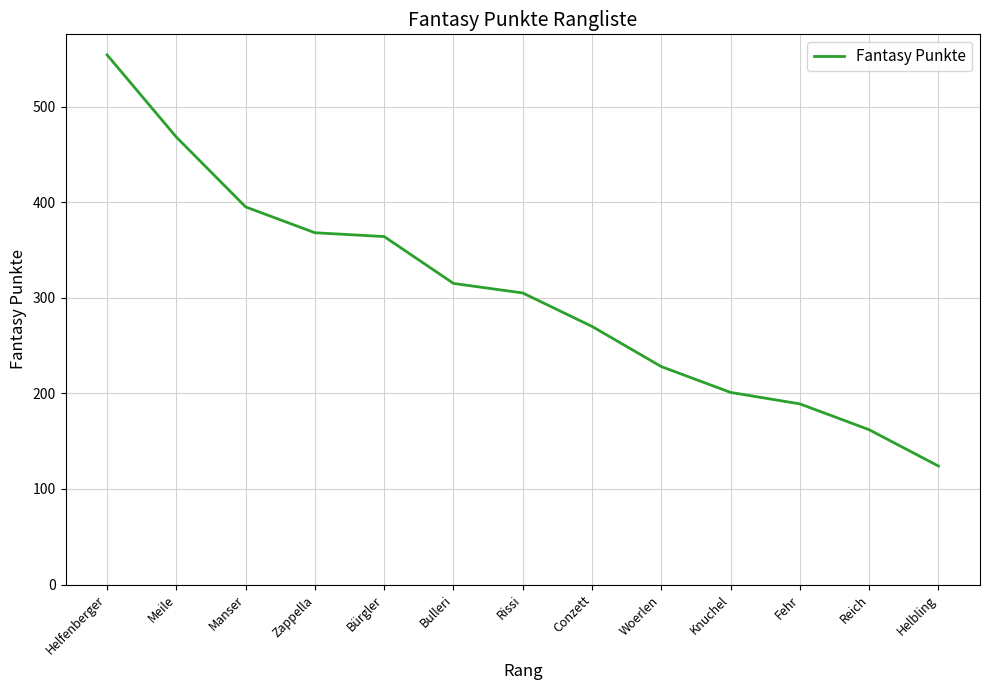

Read the value at Bürgler, to the nearest 50.

350